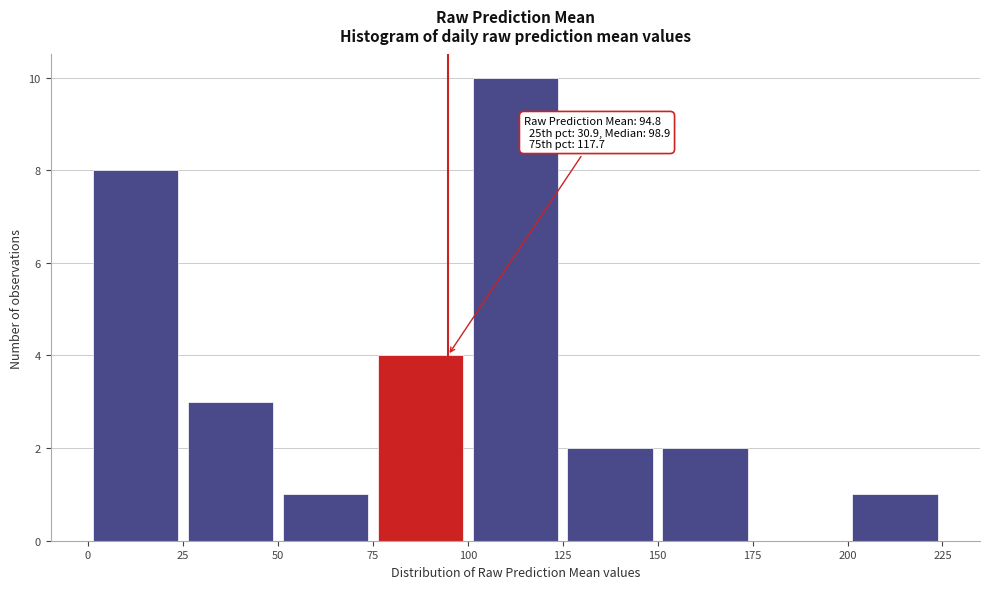

Which range on the x-axis has the tallest bar?

100 to 125